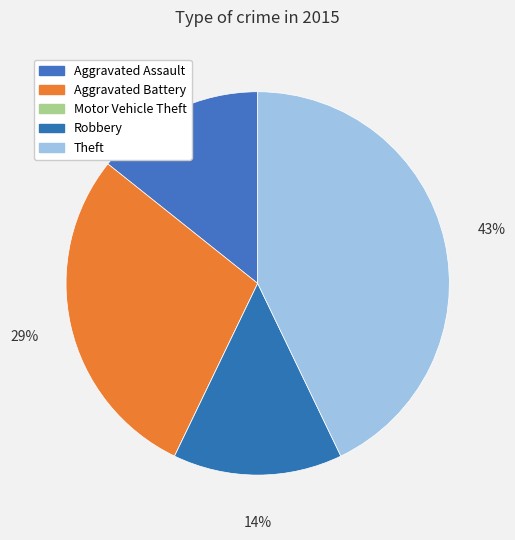

What is the change in value from Aggravated Battery to Motor Vehicle Theft?

-2